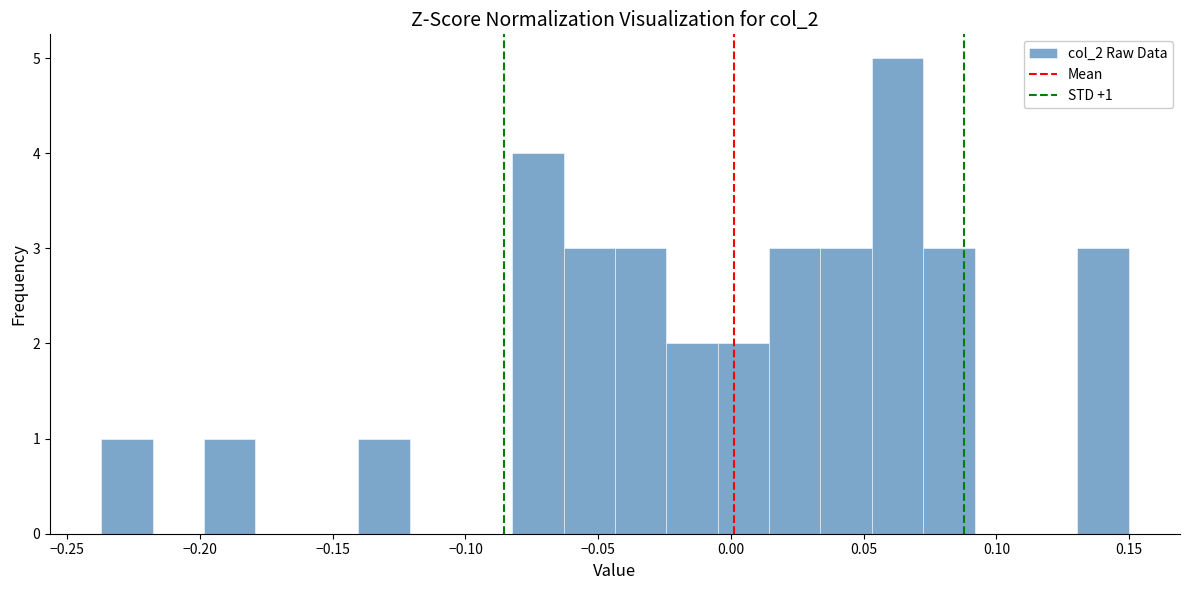

Around what value on the x-axis is the tallest bar? Give the approximate position of its centre, as read against the axis.

0.065